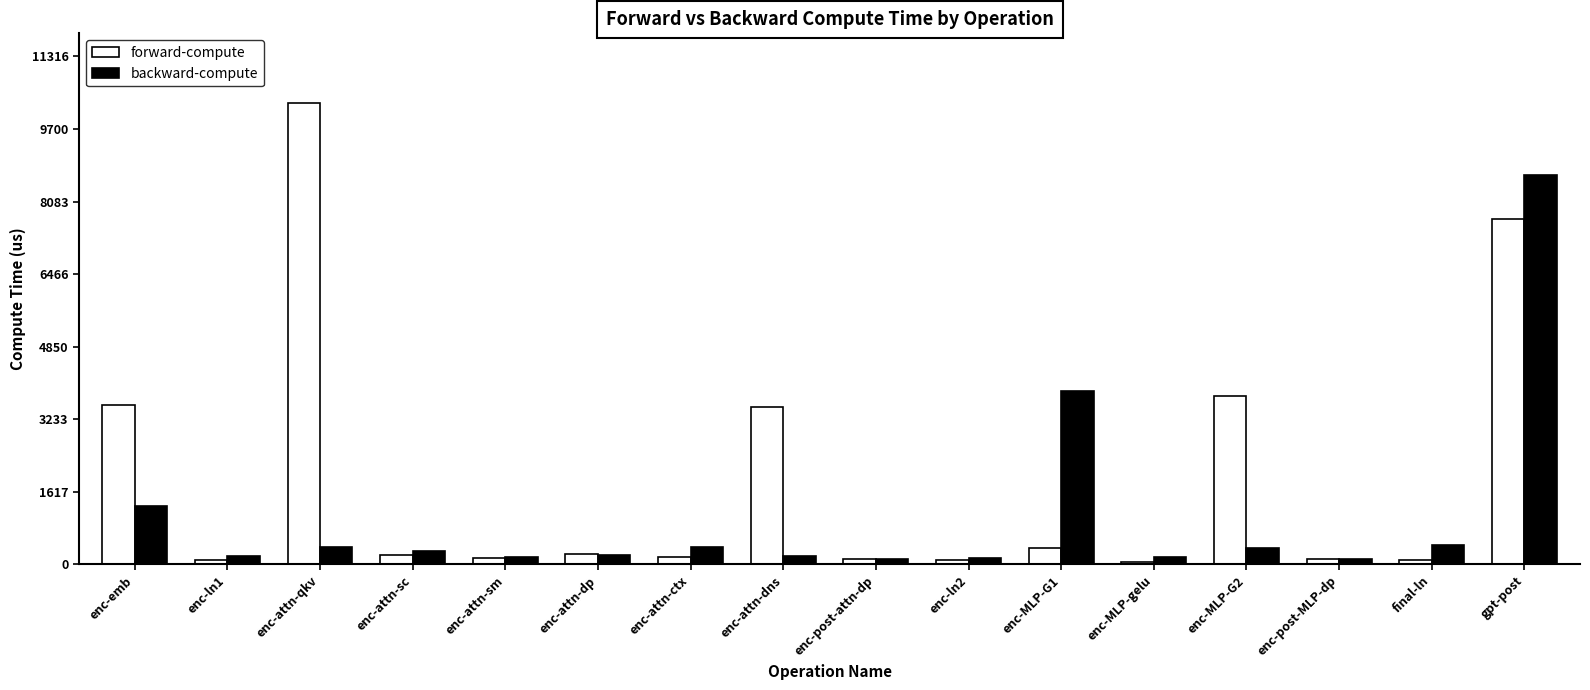

What is the maximum value for forward-compute?

10287.5